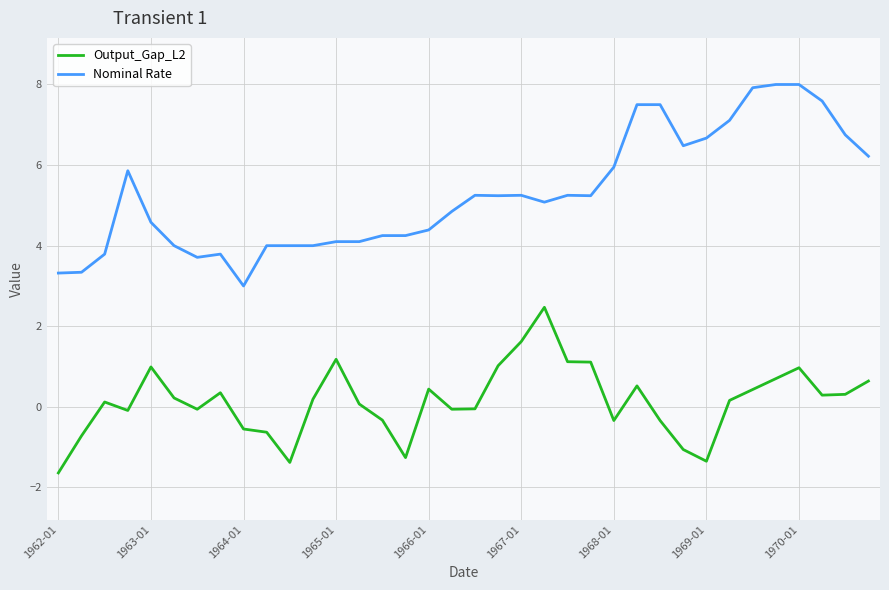

What is the smallest value displayed?

-1.6